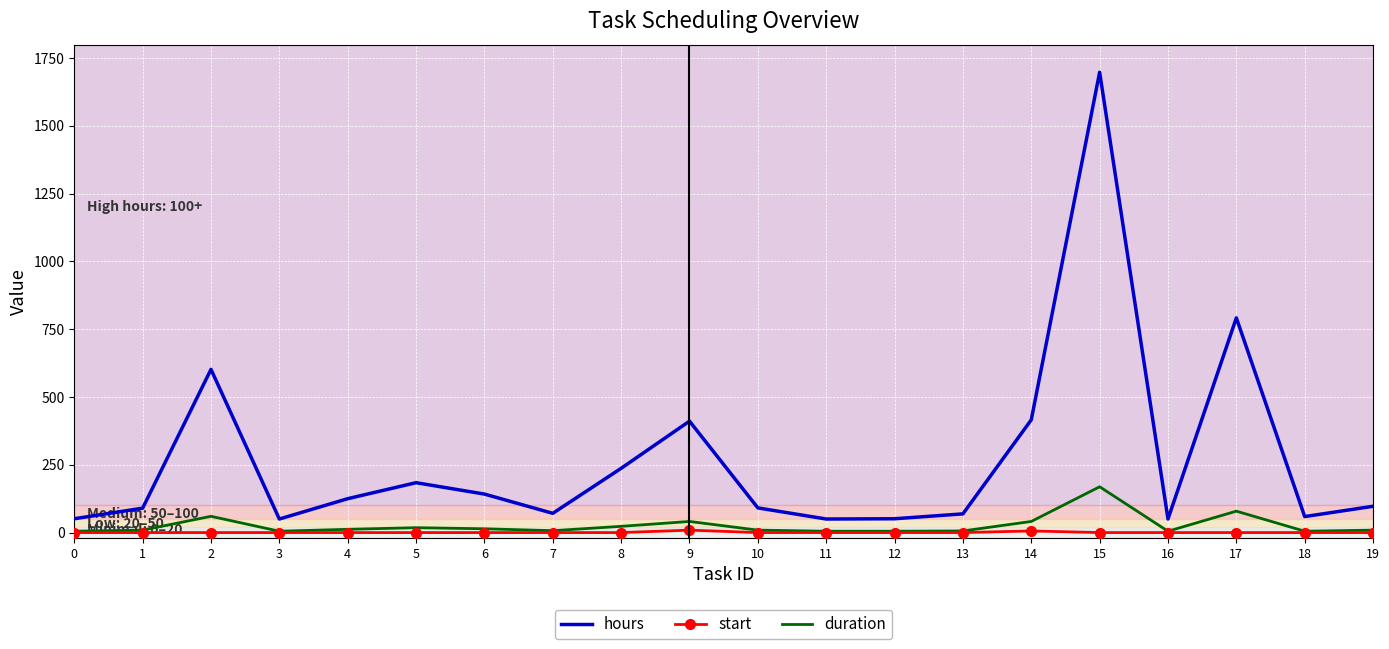

True or false: hours and start intersect in this chart.

False